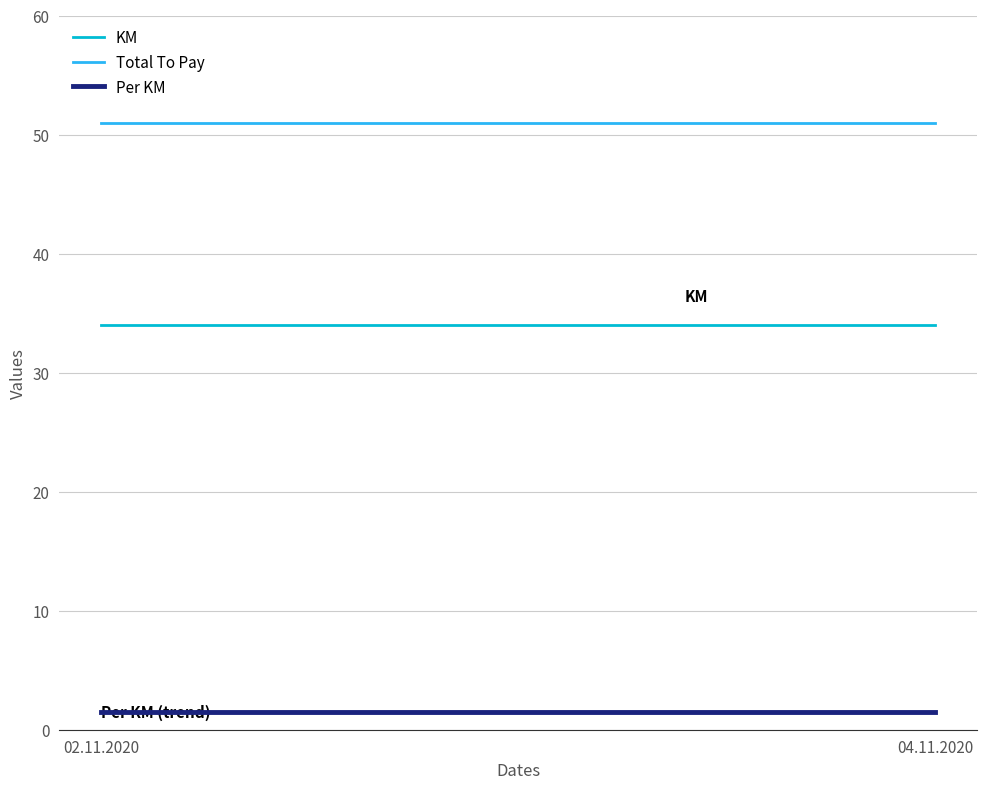

Which category has the lowest value in the Total To Pay series?

02.11.2020